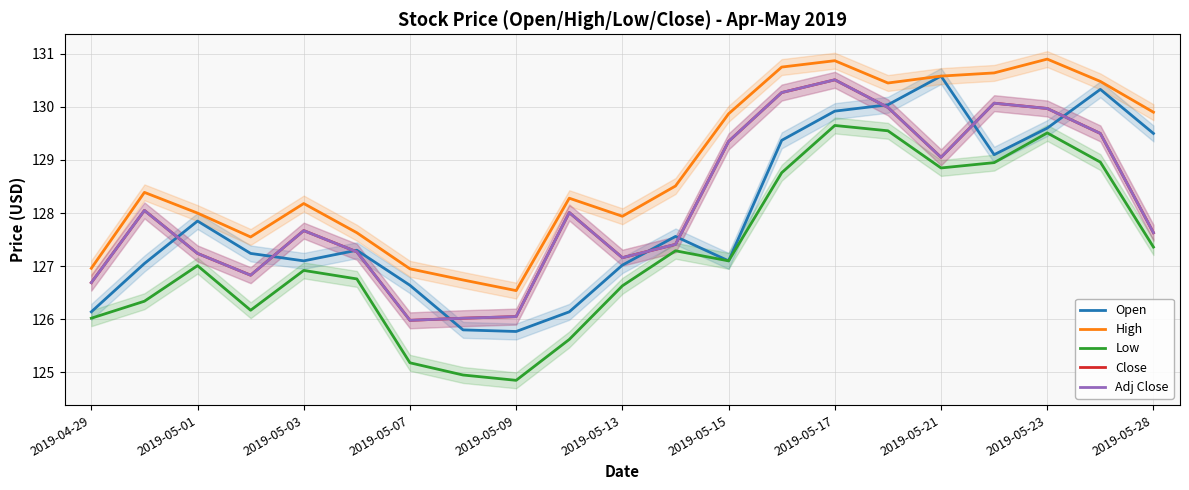

True or false: Close and Adj Close intersect in this chart.

False